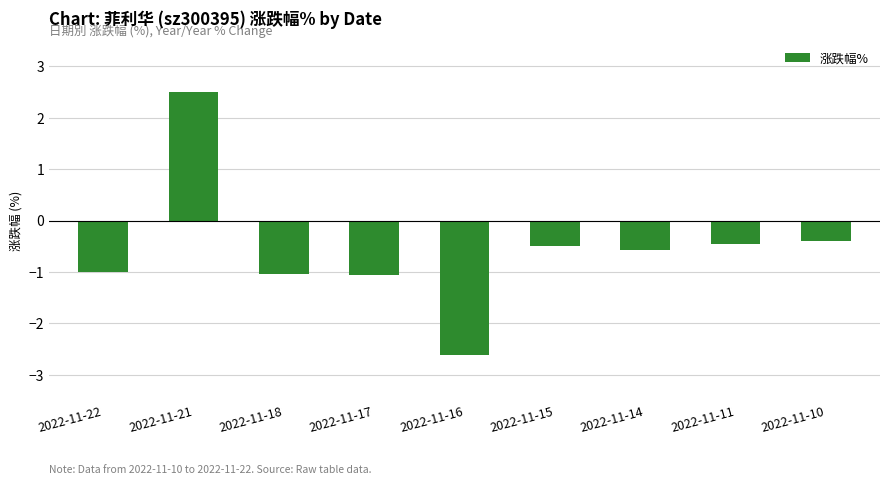

What is the value of the 6th bar from the left?

-0.5